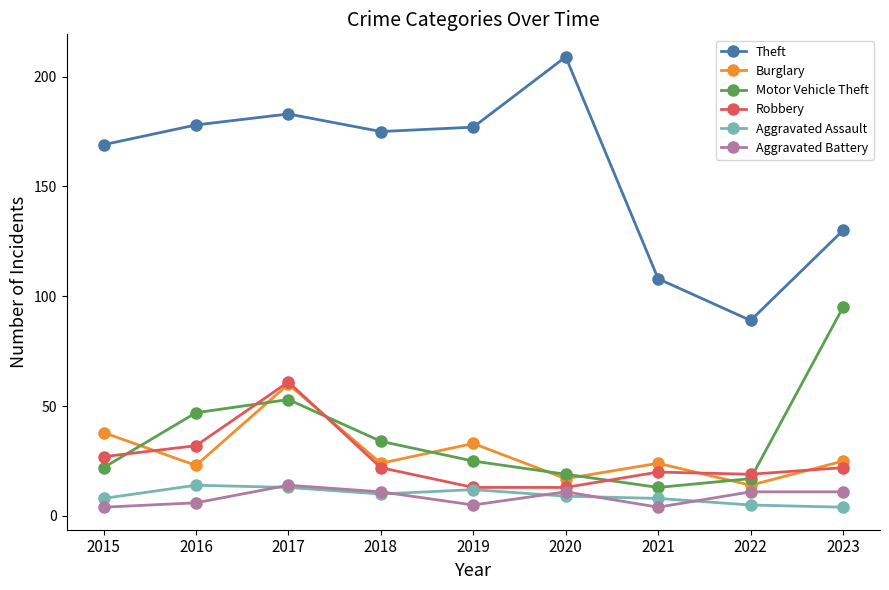

What is the maximum value for Theft?

209